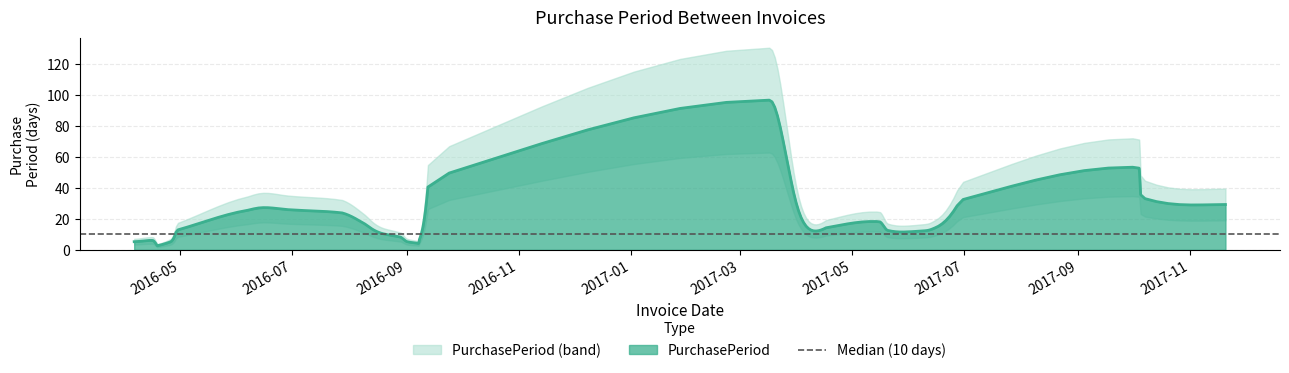

List the labels in order of value, largest first.

2017-03-17, 2017-10-04, 2017-11-20, 2016-06-08, 2016-07-28, 2017-05-16, 2016-06-27, 2017-06-05, 2017-06-29, 2016-08-10, 2017-03-28, 2016-04-16, 2016-08-29, 2017-04-07, 2017-04-17, 2016-08-19, 2017-06-14, 2016-04-26, 2016-09-07, 2016-09-13, 2017-05-20, 2016-04-29, 2016-09-01, 2016-04-06, 2016-04-18, 2016-04-19, 2016-09-08, 2017-10-05